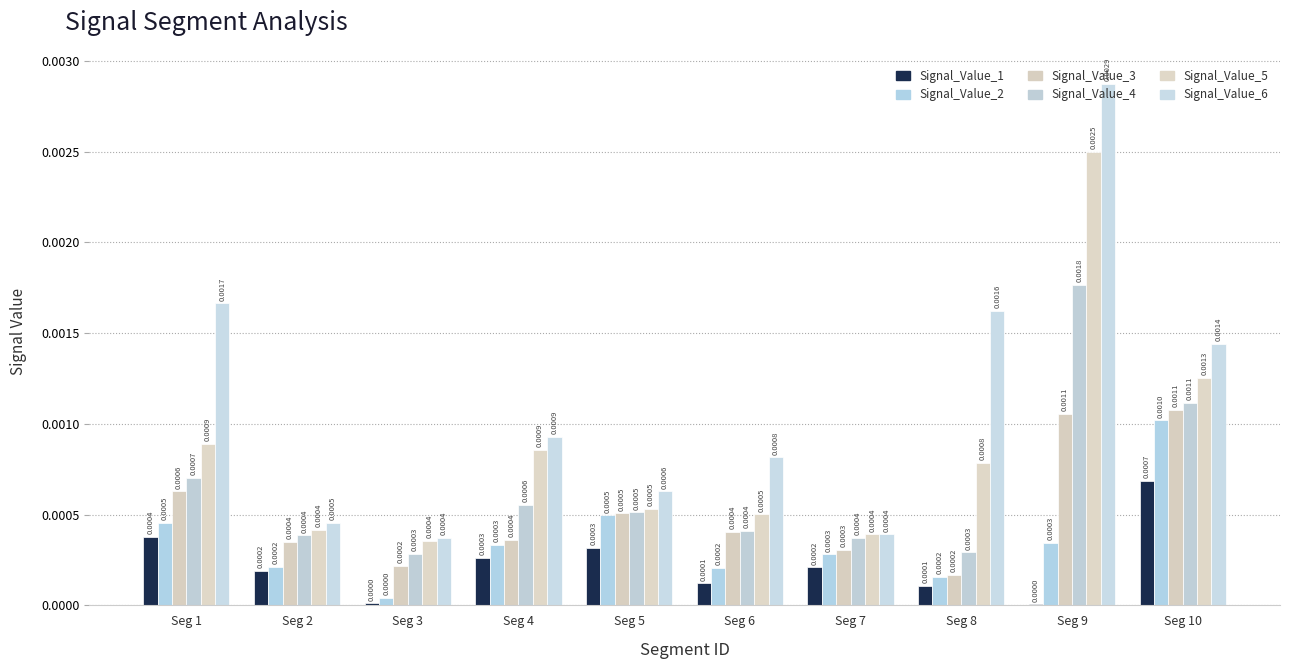

Where is Signal_Value_6 nearest to the value 0?

Seg 3